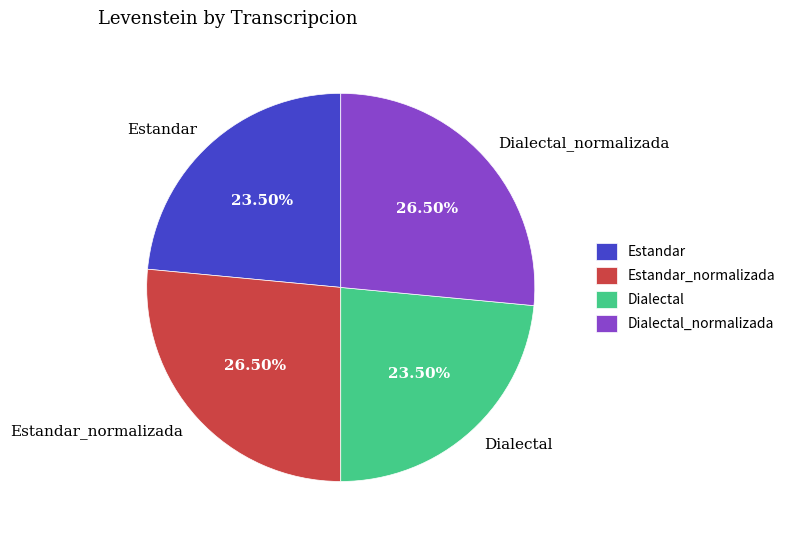

Count the number of slices in the pie.

4